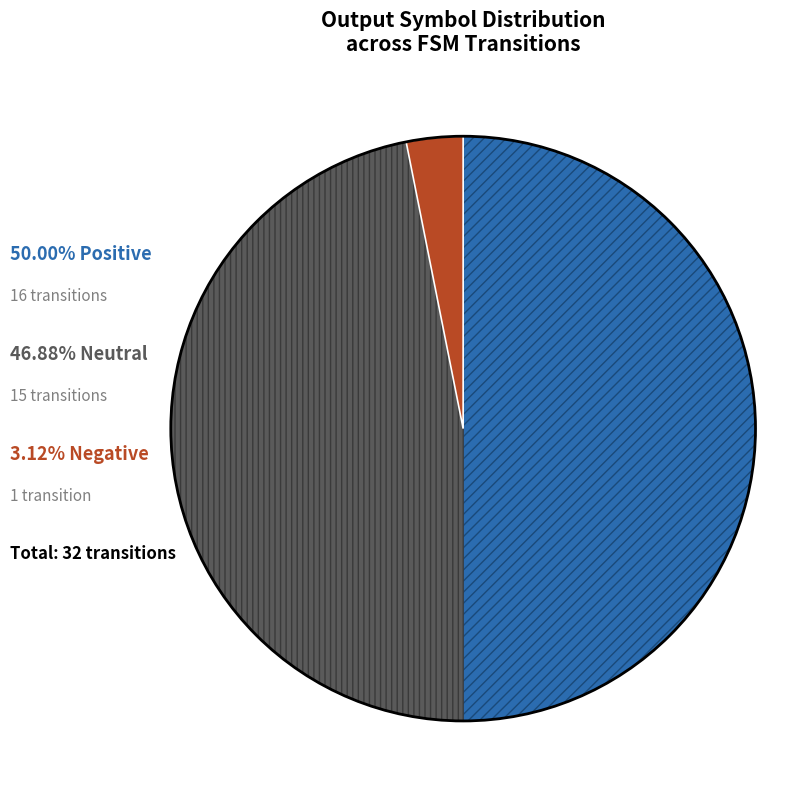

How many slices are in this pie chart?

3